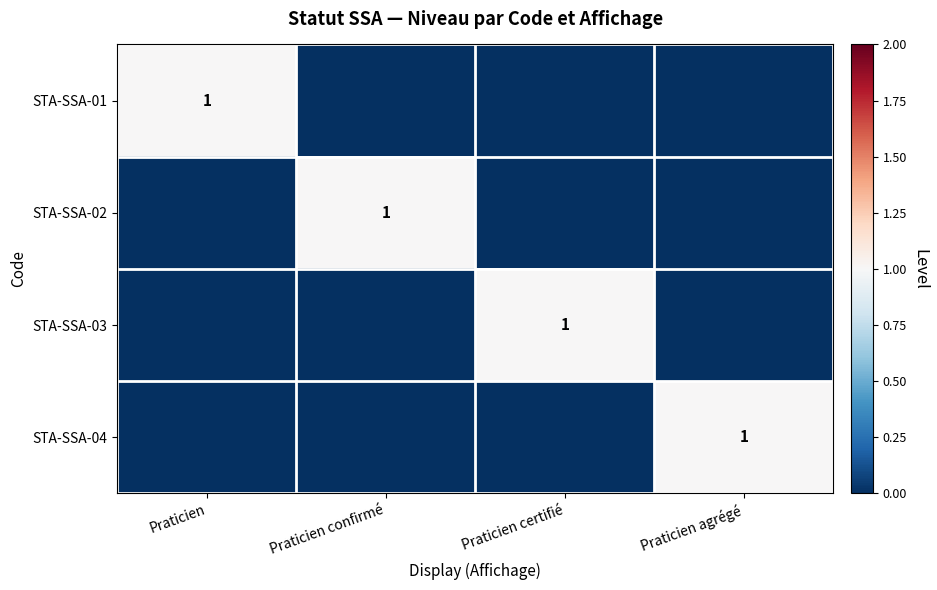

True or false: STA-SSA-01 has a value of 0 at Praticien.

False